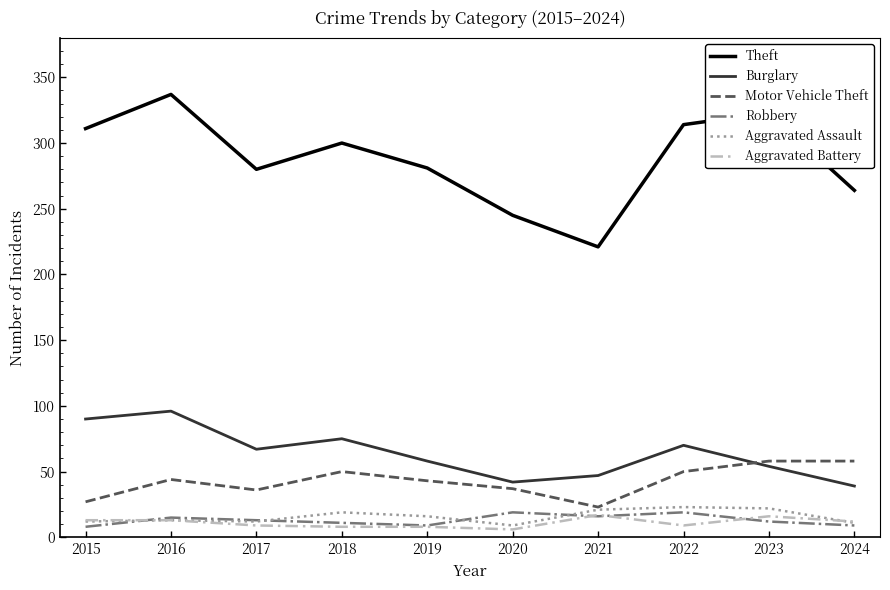

True or false: Burglary has a value of 67 at 2017.

True